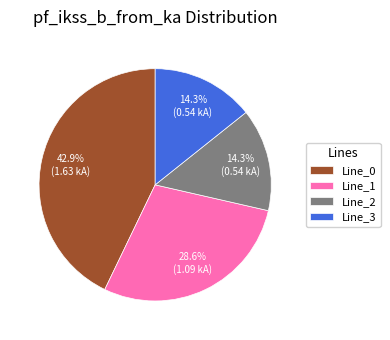

How many segments does this pie chart have?

4